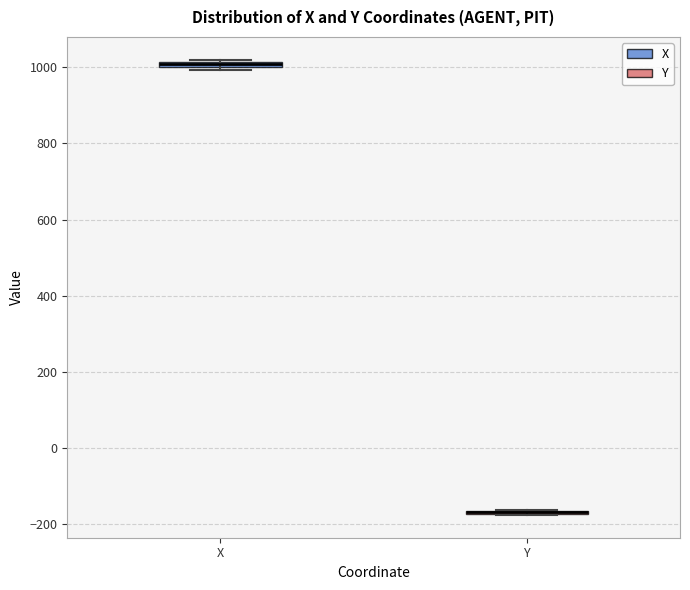

Where is the upper edge of the box for X on the y-axis? The values are not printed on the chart, so give them approximately, as read against the axis.

1020